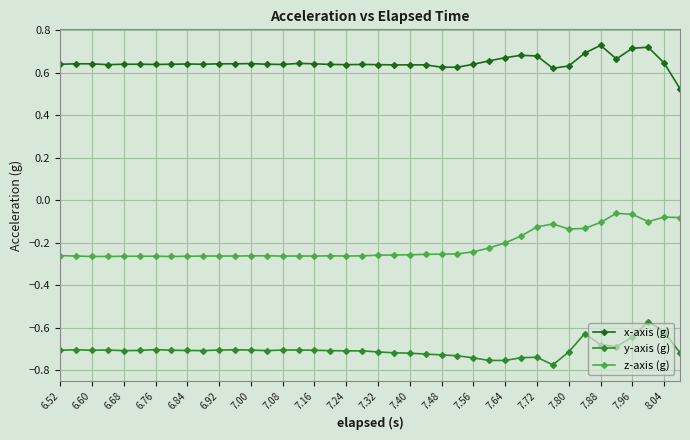

How many x-axis (g) values are between 0 and 1?

40